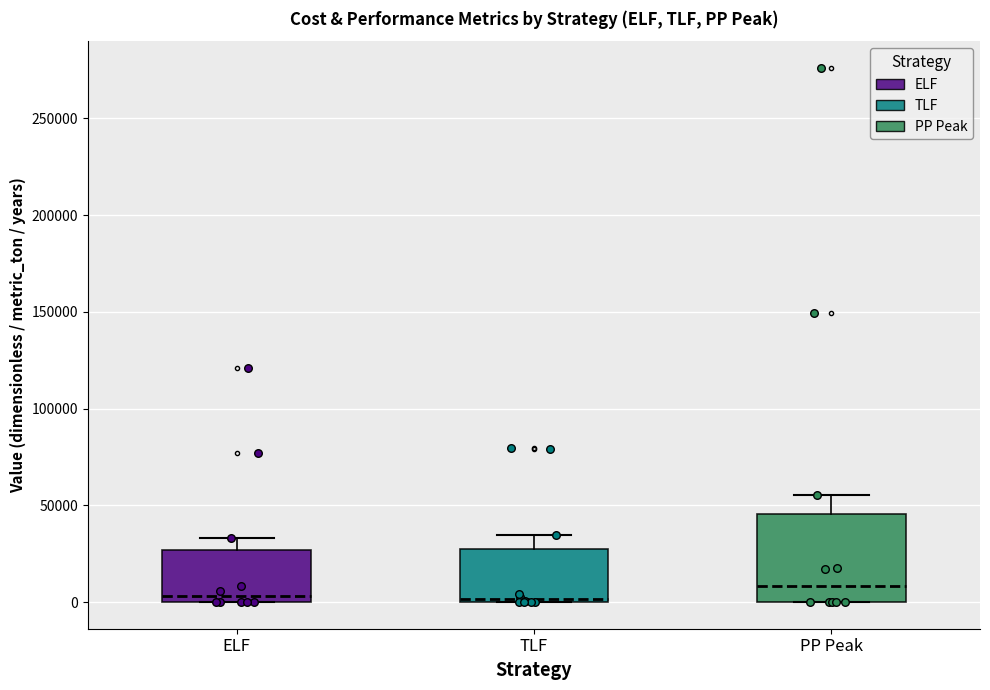

Reading left to right, read every box against the y-axis: the position of its median line, the range the box covers, and the ends of its whiskers. The values are not printed on the chart, so give them approximately, as read against the axis.

ELF: median 5000, box 0 to 25000, whiskers 0 to 35000
TLF: median 0 (just above the box's lower edge), box 0 to 25000, whiskers 0 to 35000
PP Peak: median 10000, box 0 to 45000, whiskers 0 to 55000